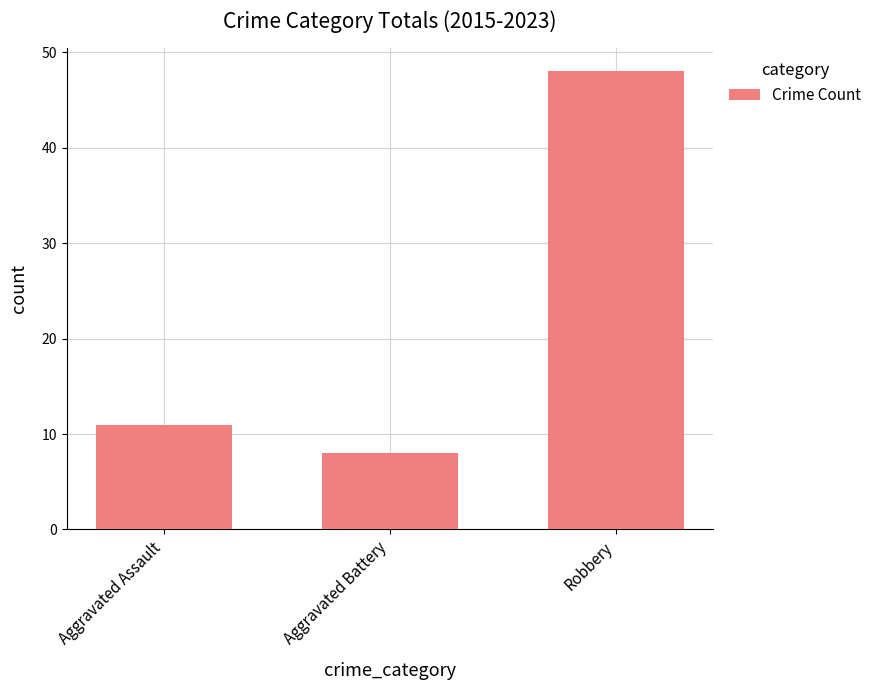

List the labels in order of value, largest first.

Robbery, Aggravated Assault, Aggravated Battery